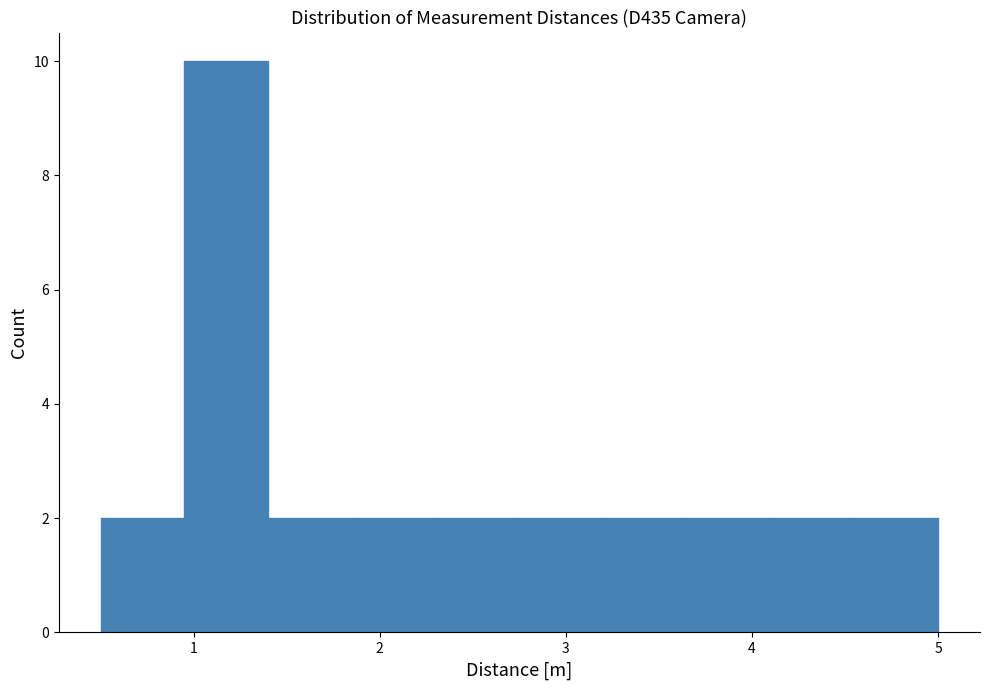

Reading left to right, list every bar in this chart as the range it spans on the x-axis followed by its height. Neither the bar edges nor the heights are printed on the chart, so give them approximately, as read against the axes.

0.50 to 0.95: 2
0.95 to 1.40: 10
1.40 to 1.85: 2
1.85 to 2.30: 2
2.30 to 2.75: 2
2.75 to 3.20: 2
3.20 to 3.65: 2
3.65 to 4.10: 2
4.10 to 4.55: 2
4.55 to 5.00: 2